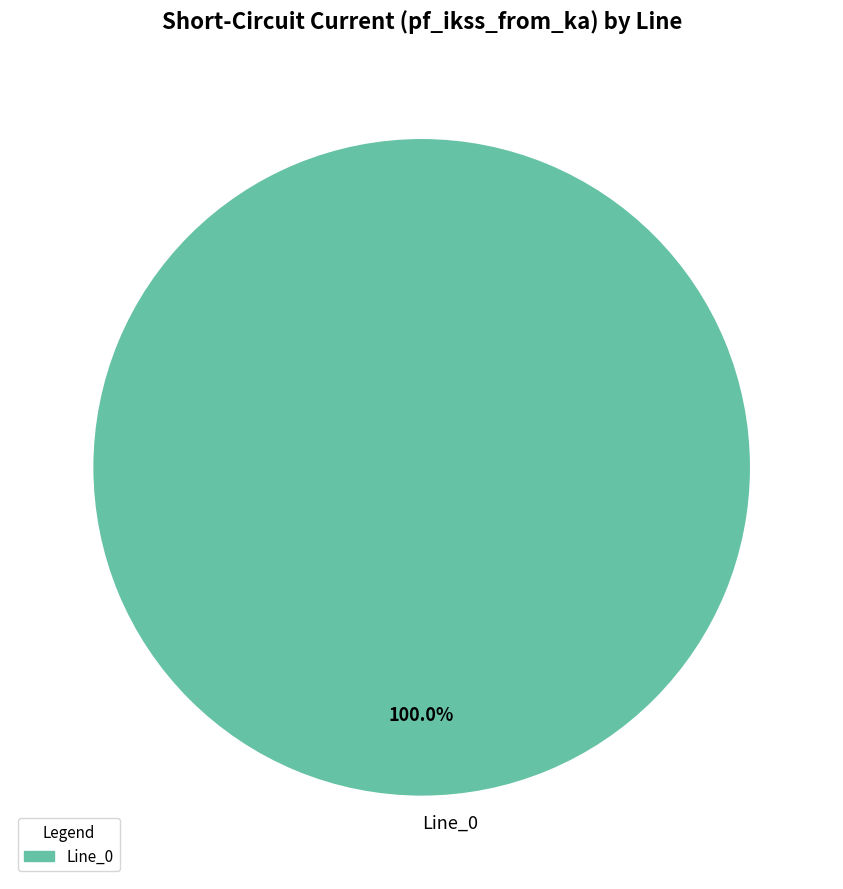

Is there any slice that represents more than half of the pie?

Yes